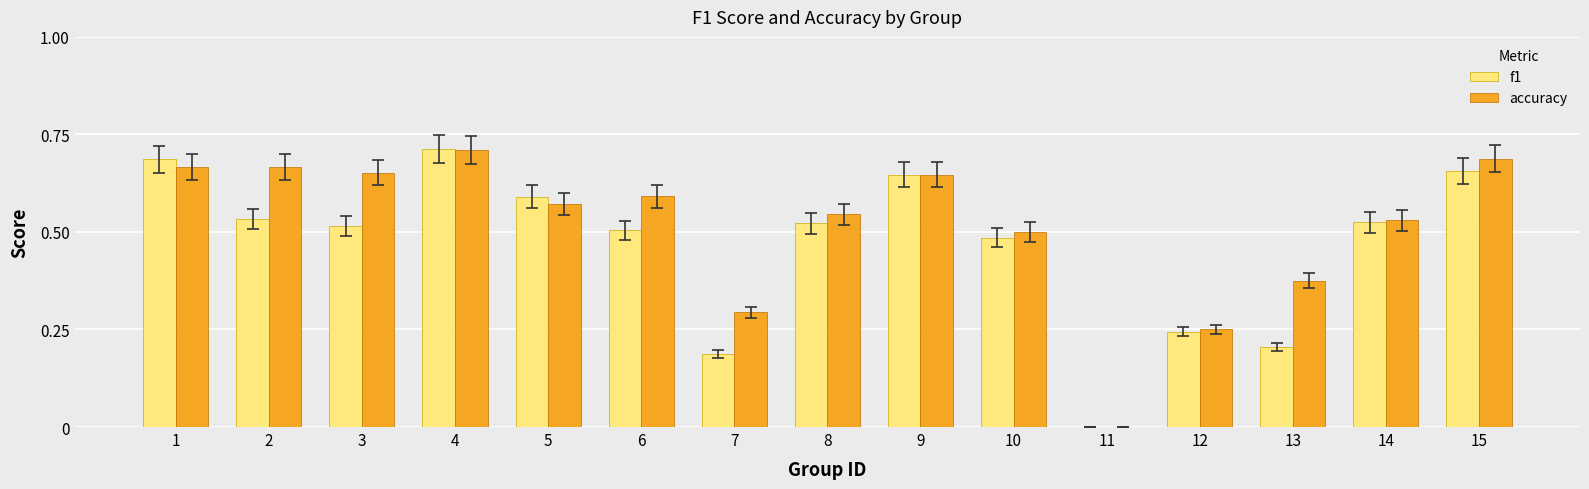

True or false: accuracy has a value of 0.6 at 6.

True